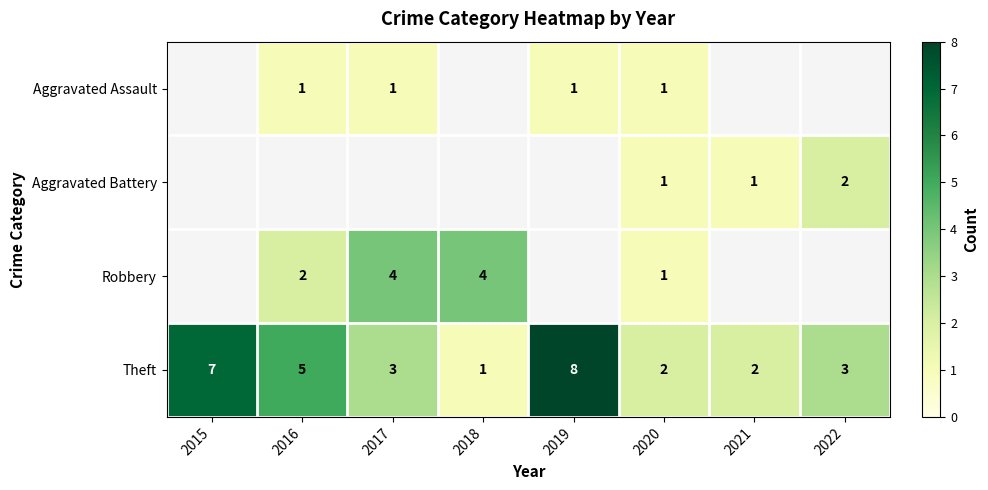

How many categories are shown in the chart?

8